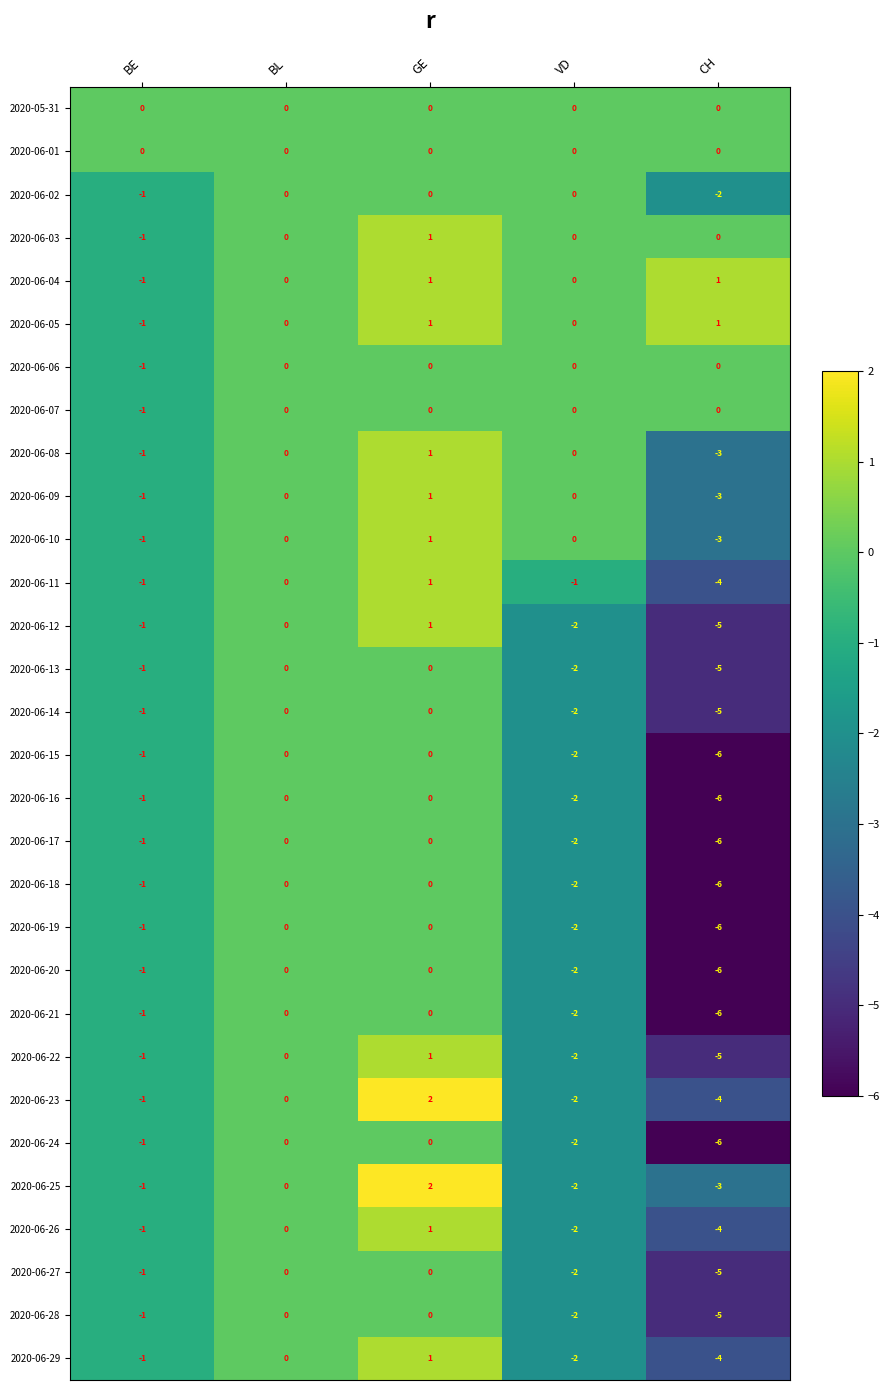

Where is 2020-06-09 nearest to the value -1?

BE